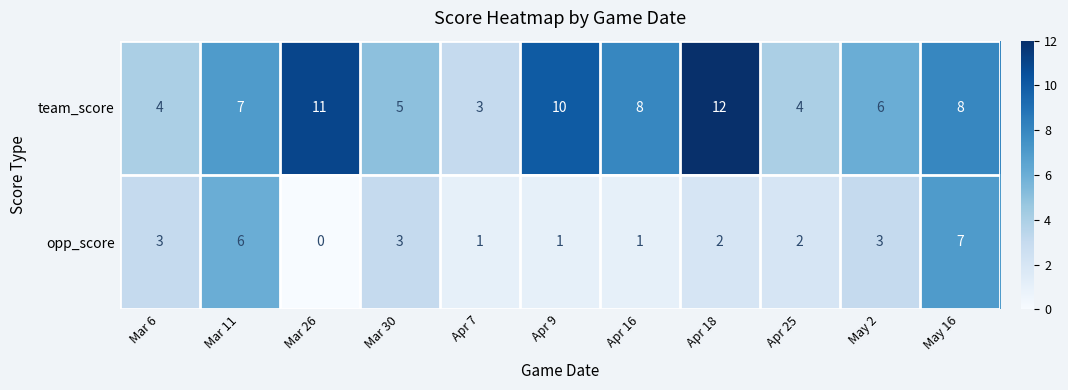

What value does the team_score series have at Mar 26?

11